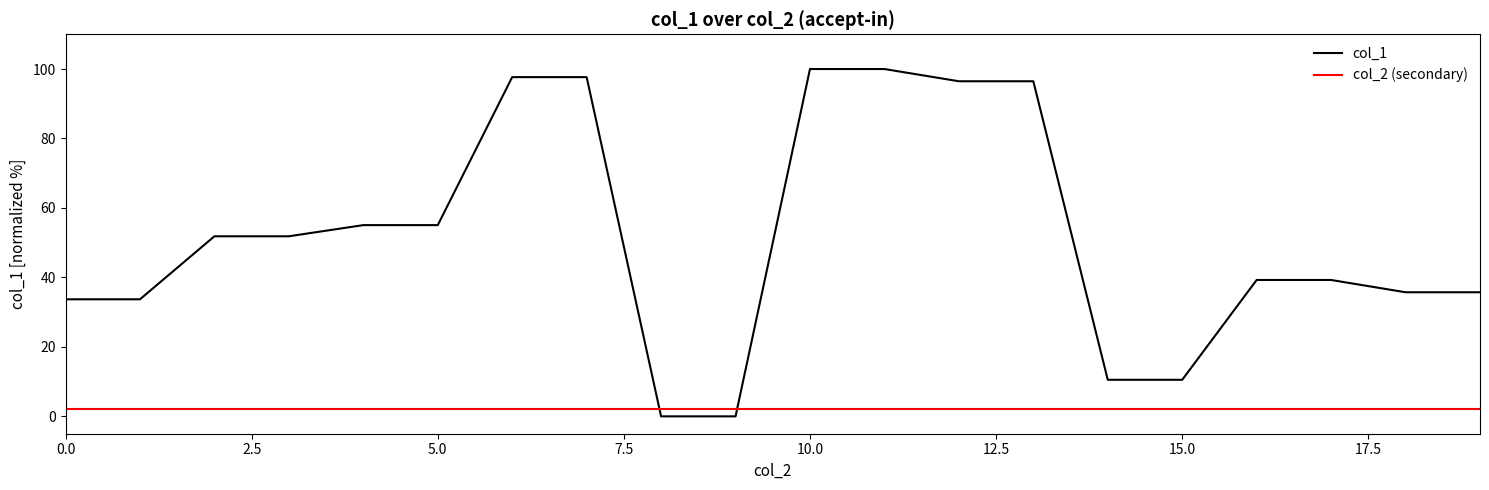

List the series in order of their overall mean, highest first.

col_1, col_2 (secondary)